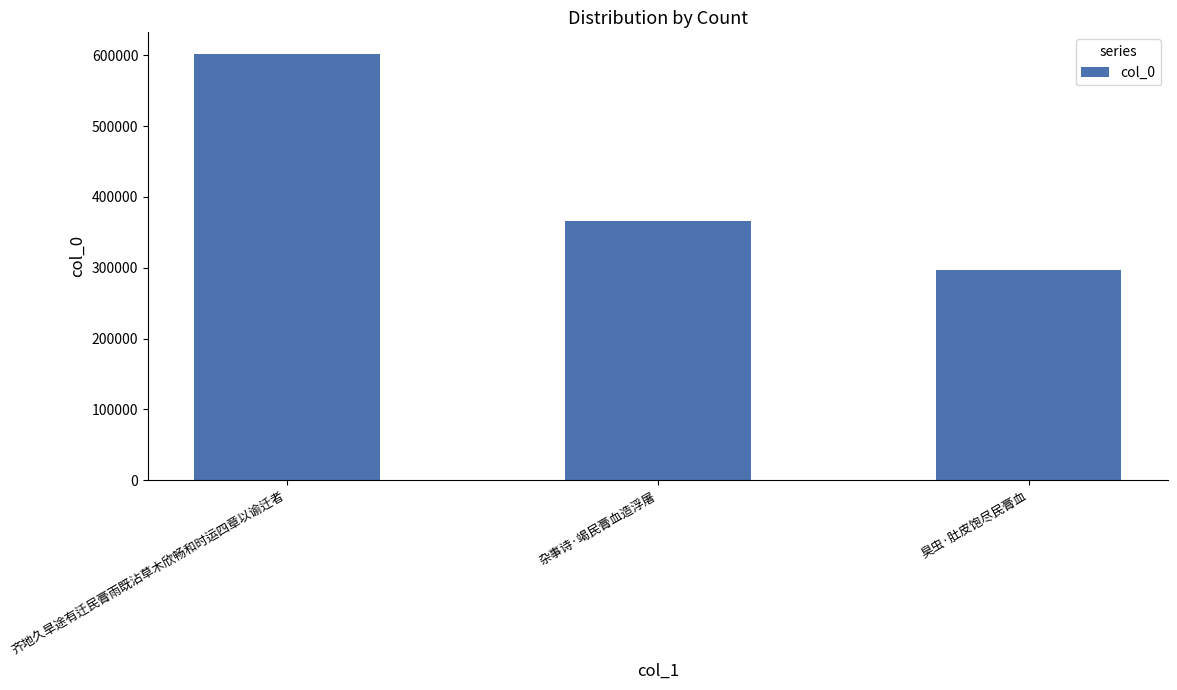

How many categories are shown in the chart?

3